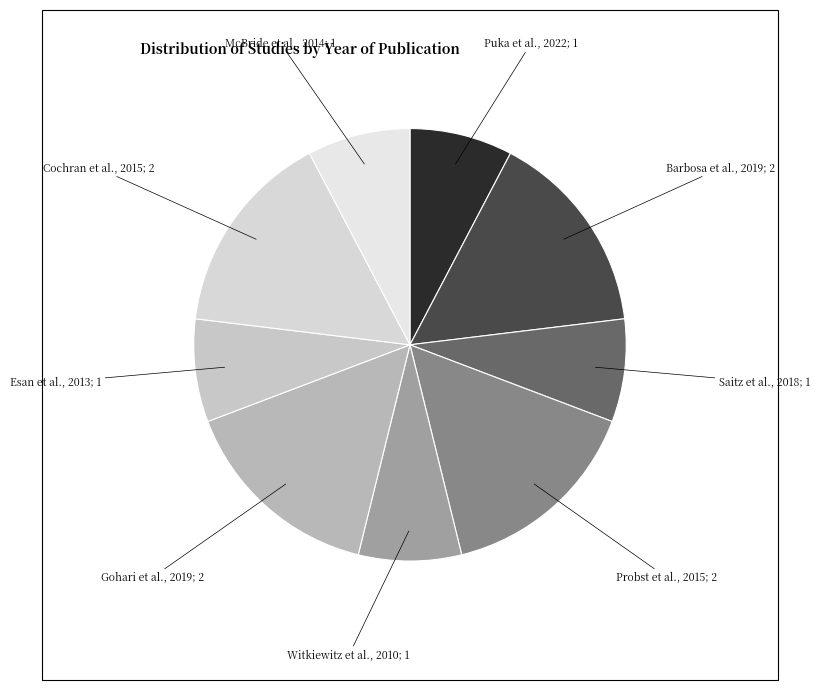

How many slices are in this pie chart?

9